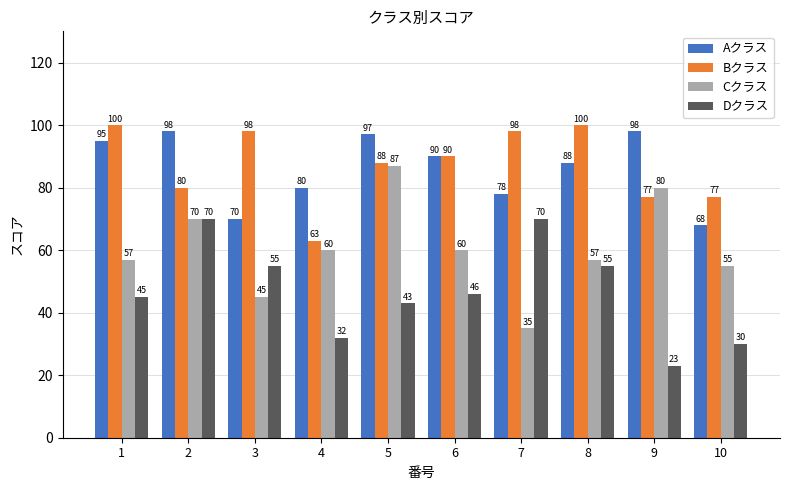

Is it true that Bクラス equals 77 at 9?

True